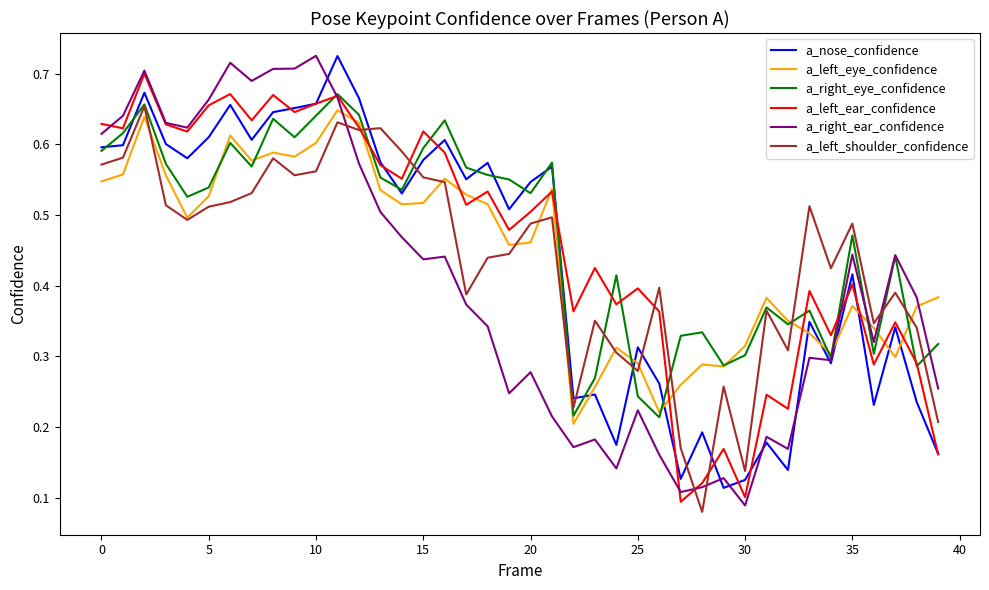

How many lines are shown in the chart?

6